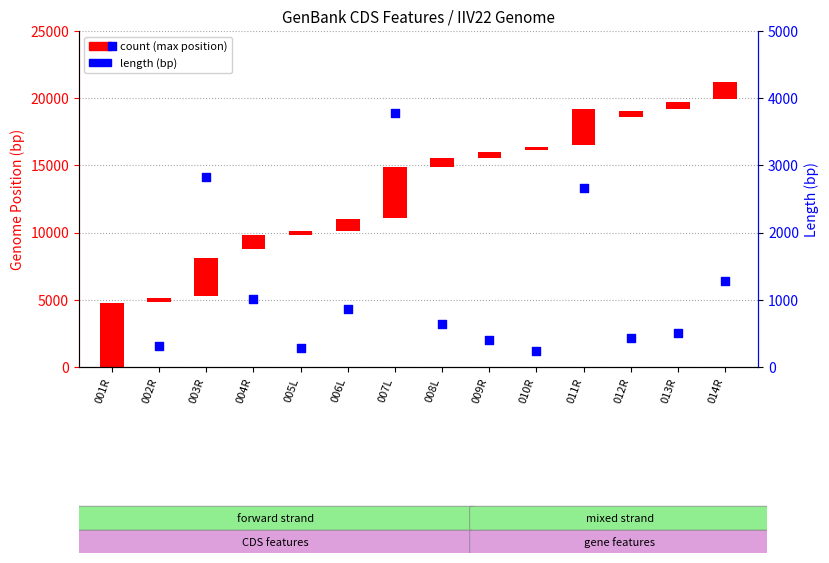

Which has a higher value, 003R or 007L?

007L